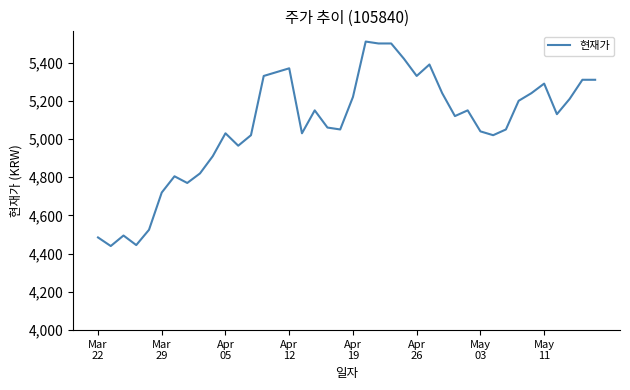

What is the greatest value displayed?

5510